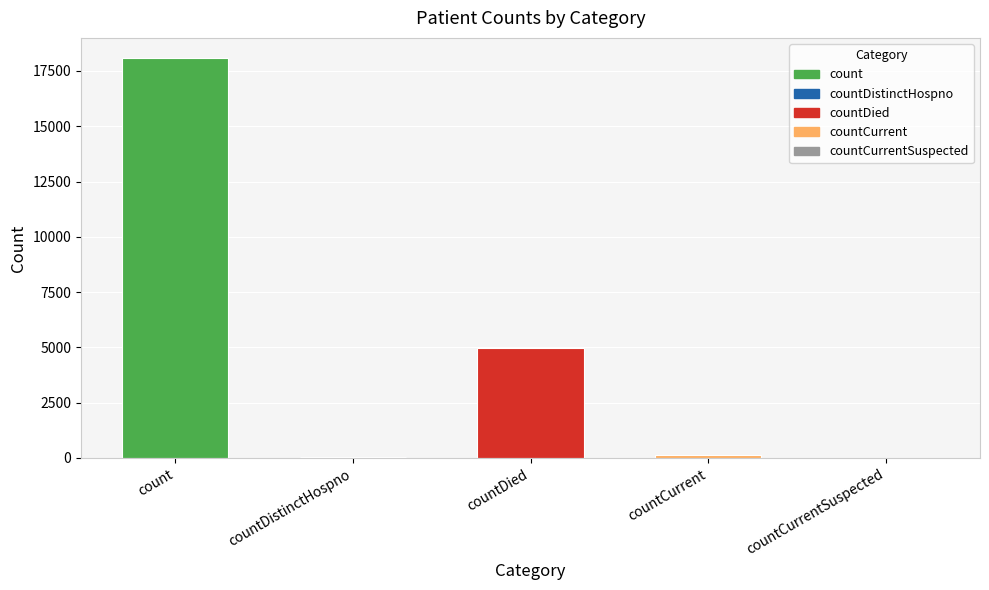

What is the greatest value displayed?

18091